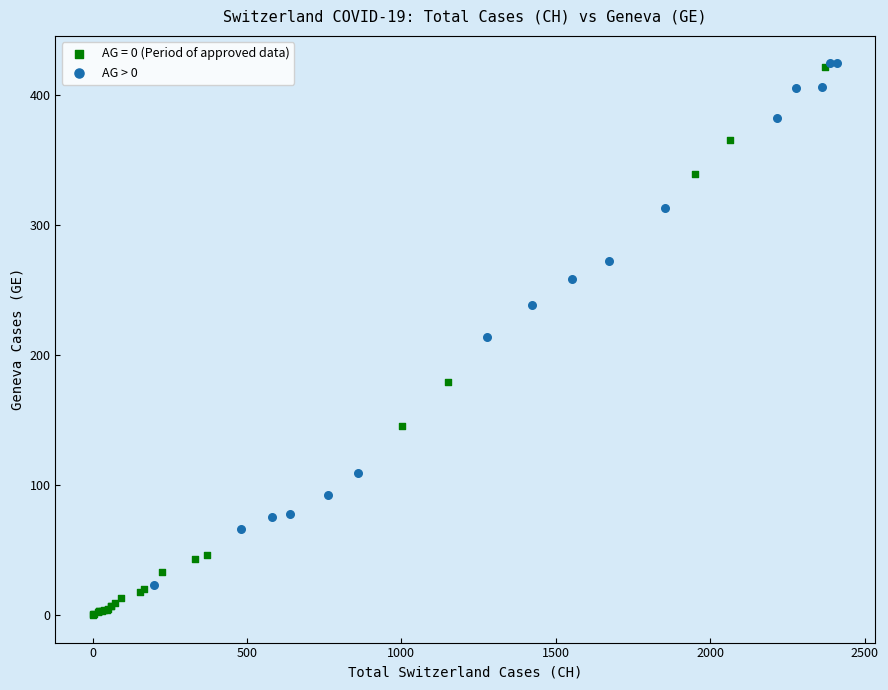

Which series has the widest spread of Y values?

AG = 0 (Period of approved data)